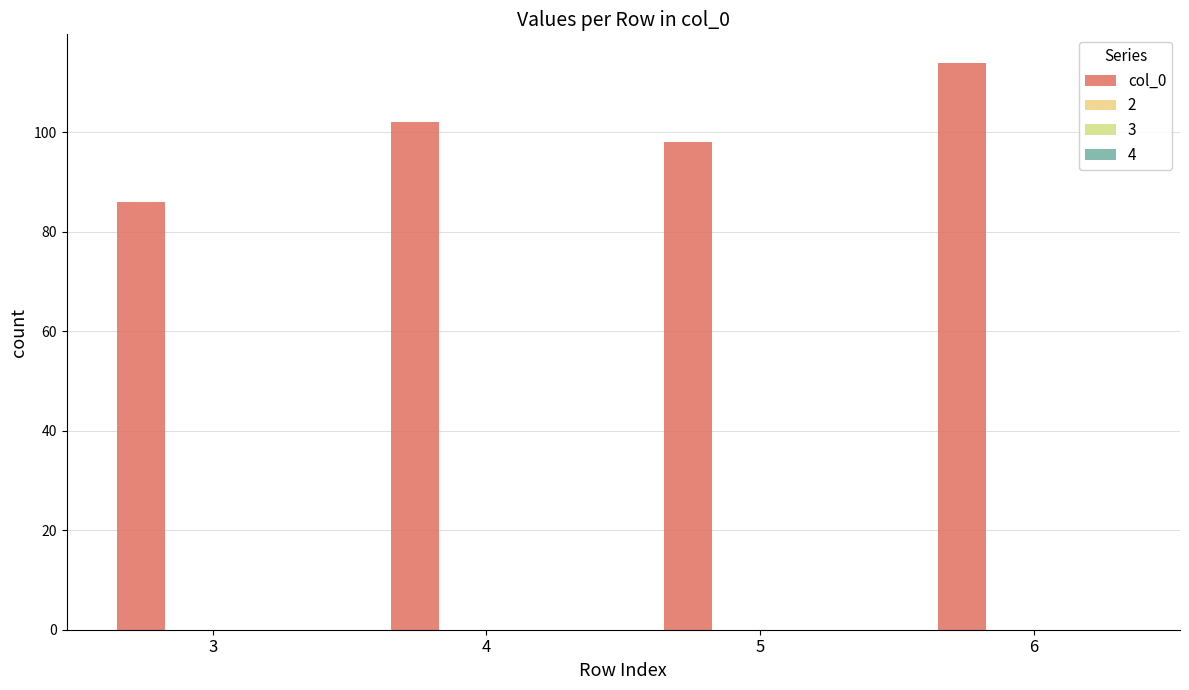

Reading right to left, list all the values displayed in this chart.

114	98	102	86